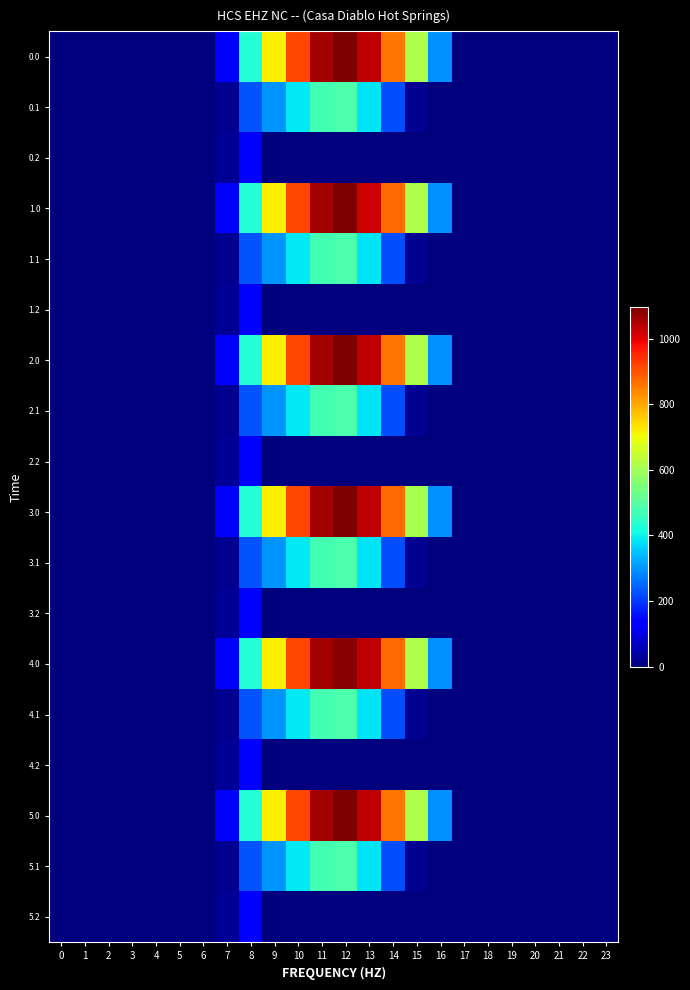

List the series in order of their peak value, lowest first.

0.2, 1.2, 2.2, 3.2, 4.2, 5.2, 0.1, 1.1, 2.1, 3.1, 4.1, 5.1, 4.0, 0.0, 1.0, 2.0, 3.0, 5.0